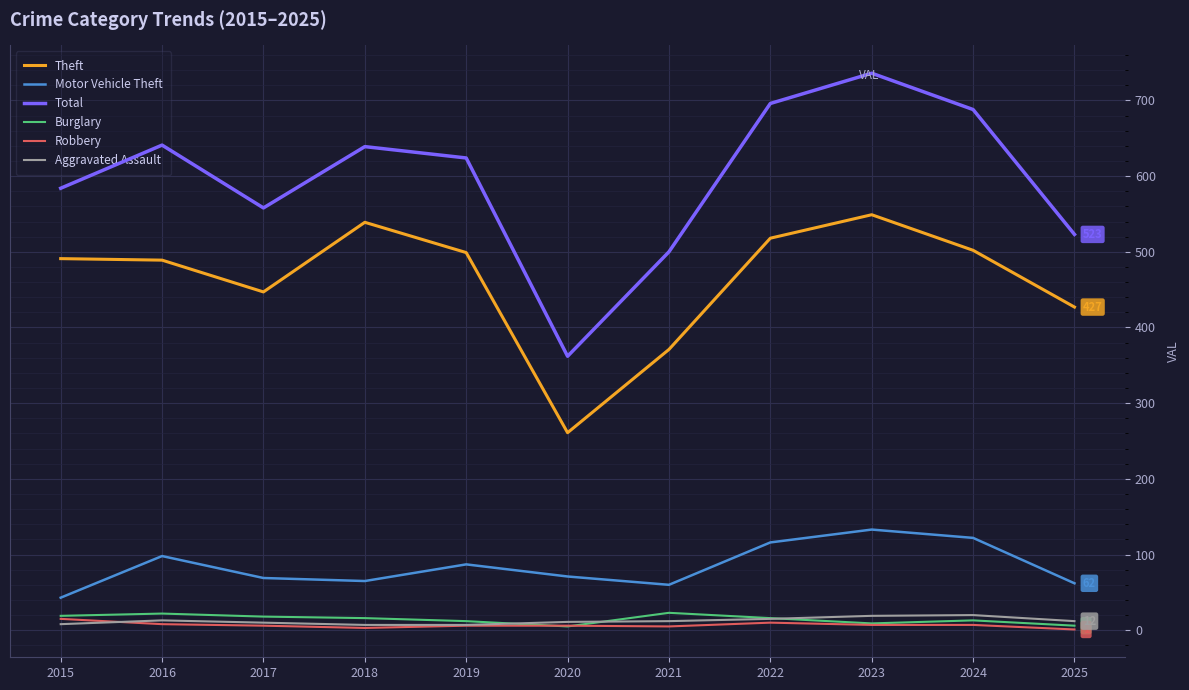

Is the value of Burglary at 2019 greater than the value of Total at 2019?

No